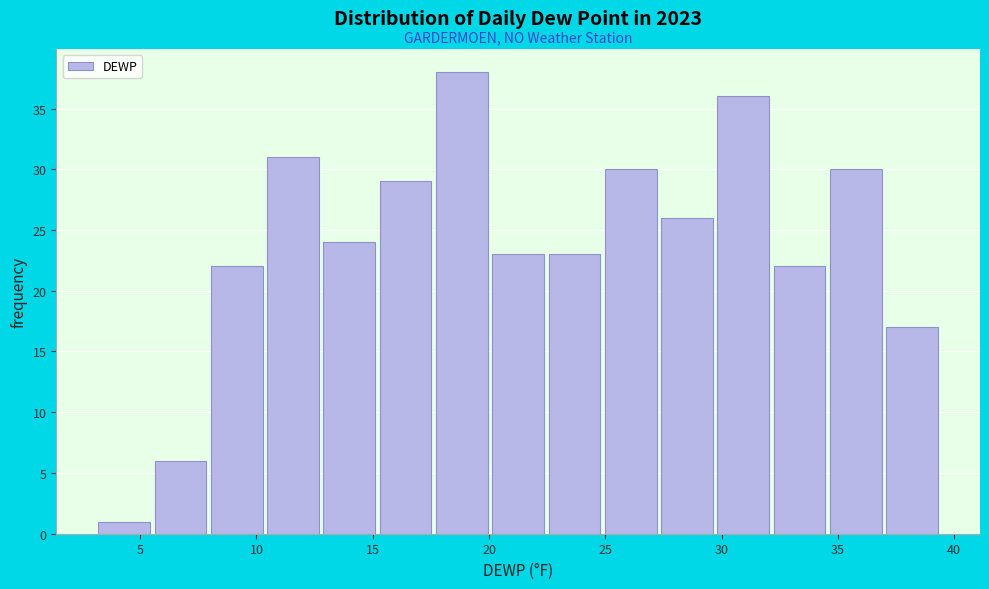

Over which range of the x-axis is the bar tallest?

17.5 to 20.0